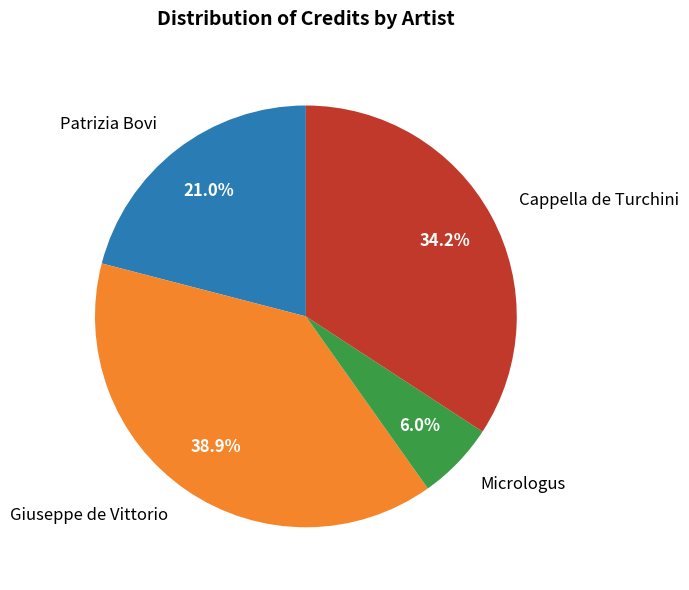

Is there a majority slice in this chart?

No